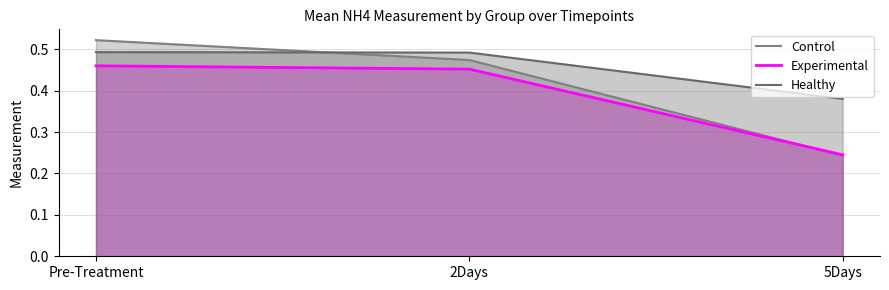

Is the value of Control at 2Days greater than the value of Healthy at 5Days?

Yes